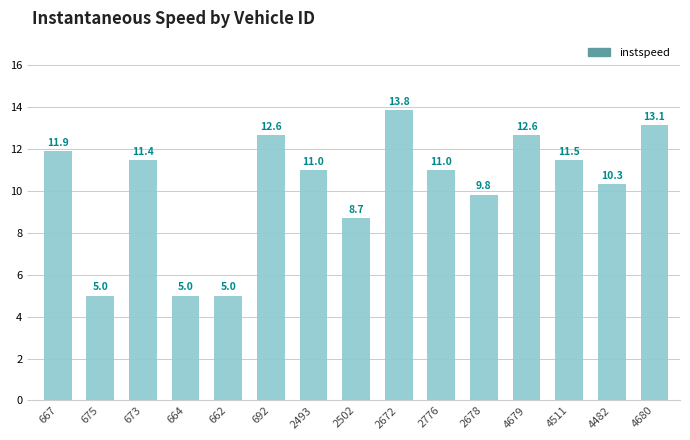

Reading left to right, list all the values displayed in this chart.

667=11.9	675=5.0	673=11.4	664=5.0	662=5.0	692=12.6	2493=11.0	2502=8.7	2672=13.8	2776=11.0	2678=9.8	4679=12.6	4511=11.5	4482=10.3	4680=13.1